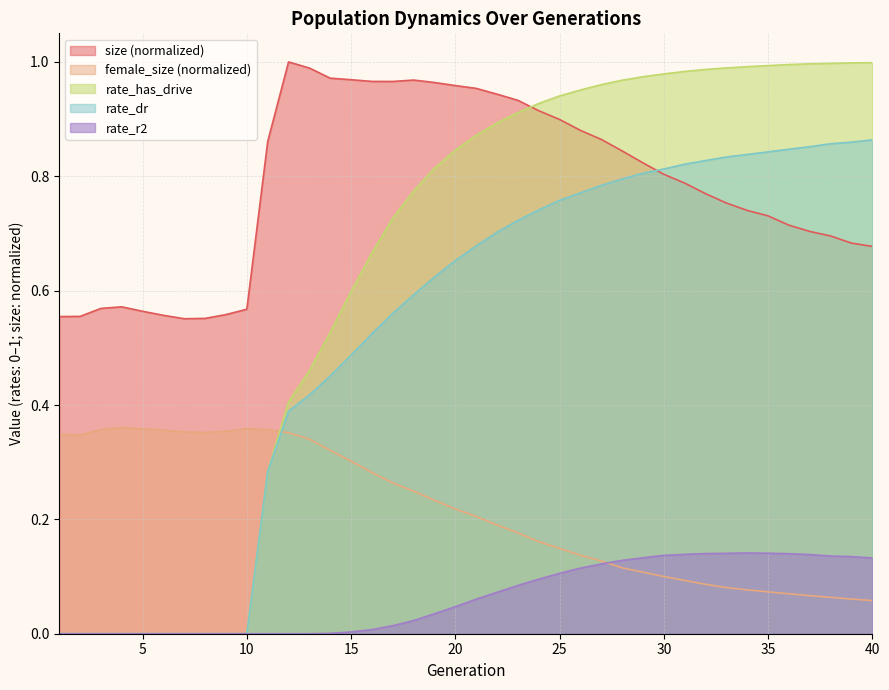

The rate_r2 series shows 0.1 at 33. True or false?

True